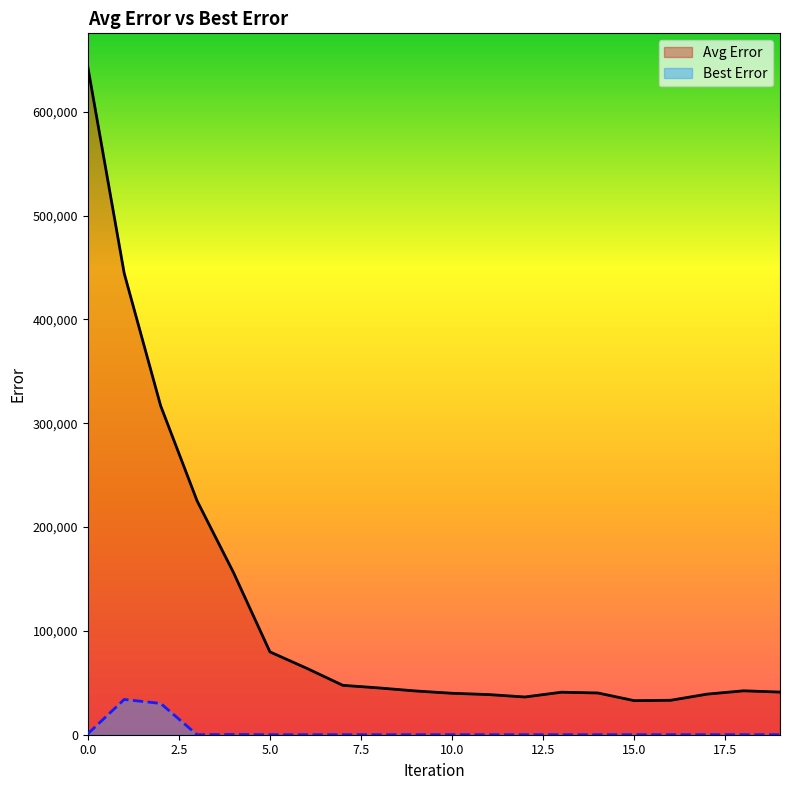

What are all the series names shown in the legend?

Avg Error, Best Error